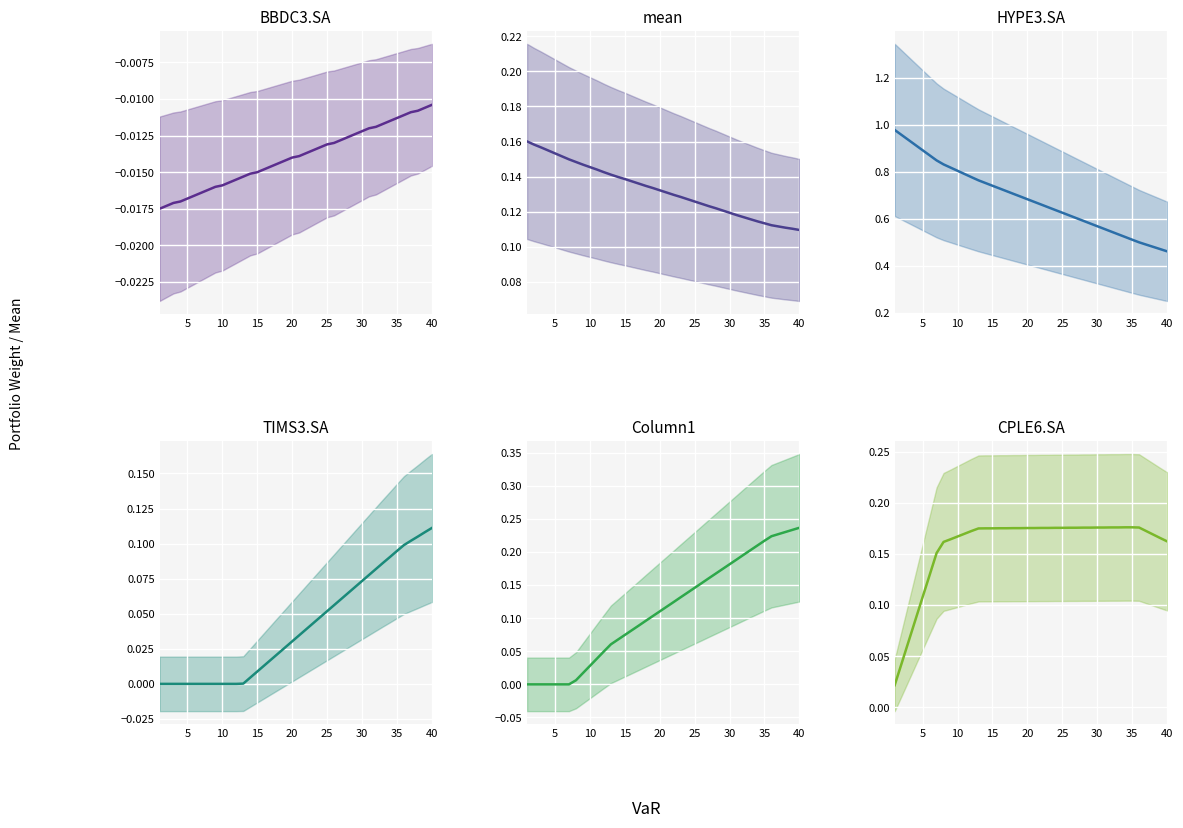

What is the sum of all HYPE3.SA values?

27.5